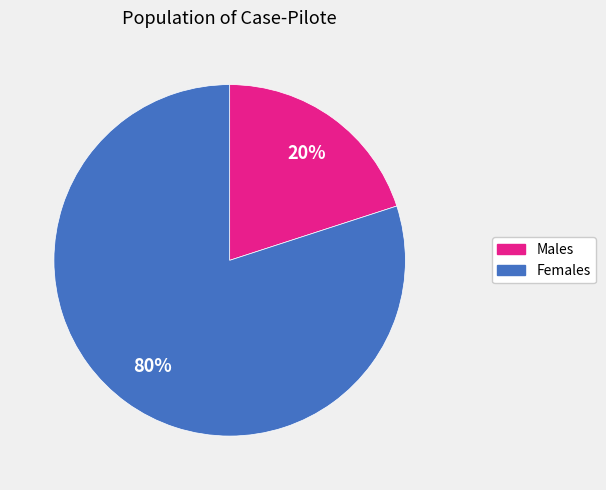

Does any single category account for the majority?

Yes